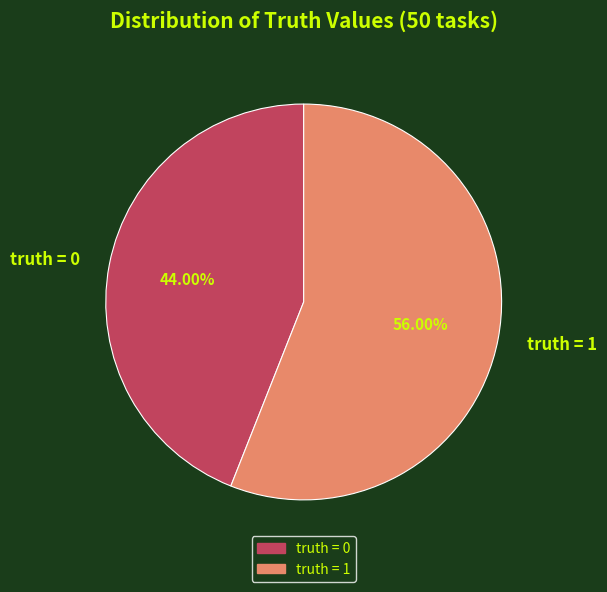

What is the ratio of the value at truth = 1 to the value at truth = 0?

1.3